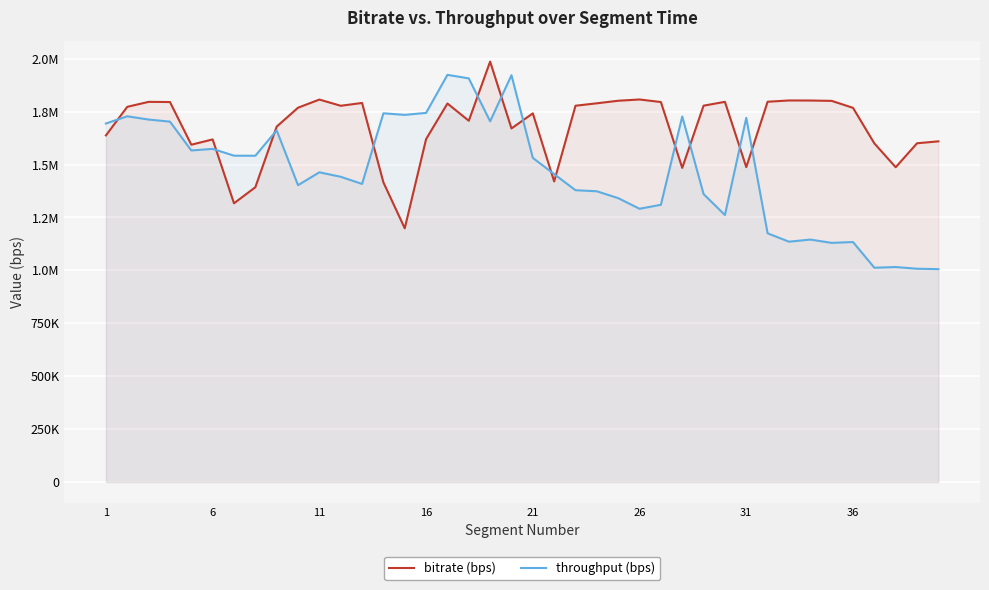

What are all the series names shown in the legend?

bitrate (bps), throughput (bps)